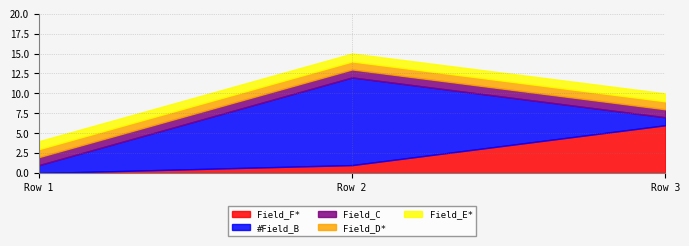

Reading right to left, extract all data points from this chart.

Field_F*: 6	1	0
#Field_B: 1	11	1
Field_C: 1	1	1
Field_D*: 1	1	1
Field_E*: 1	1	1